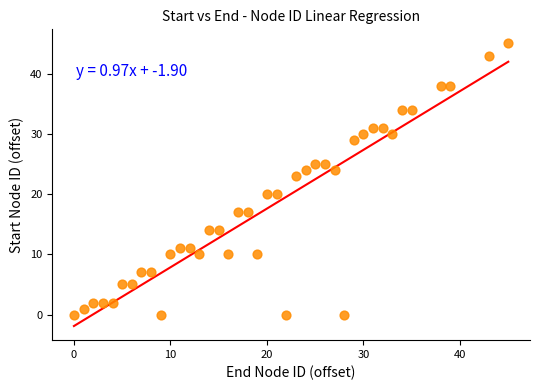

What is the range of X values (max minus min)?

45